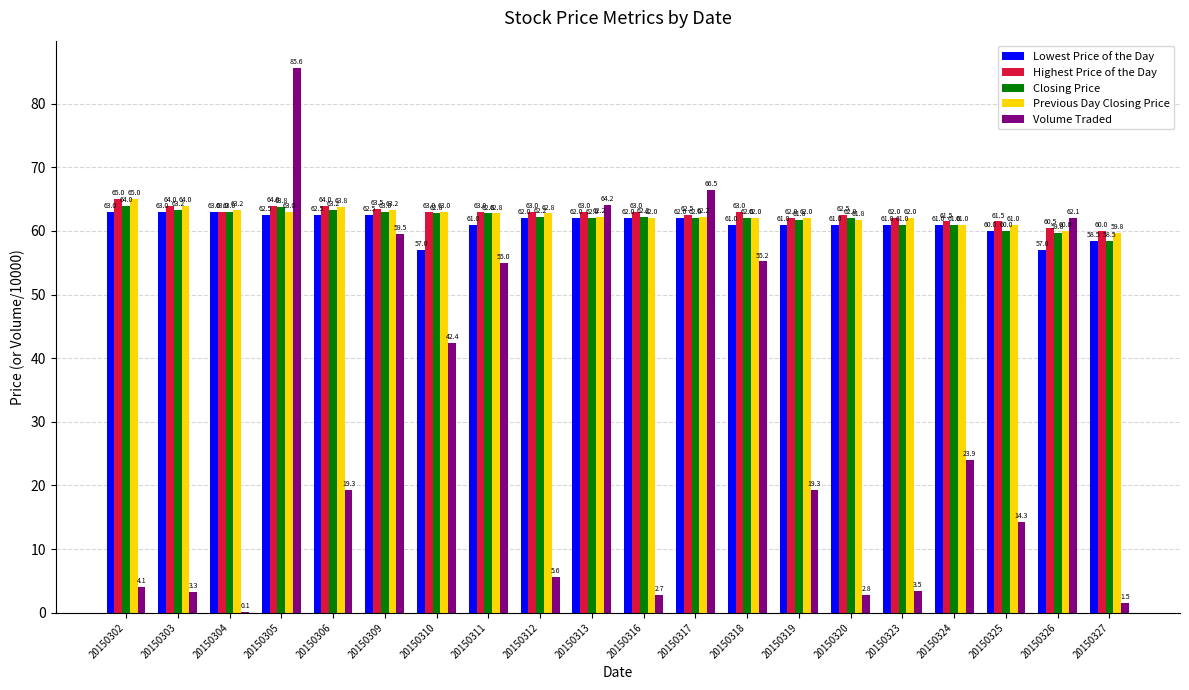

Are the bars horizontal?

No